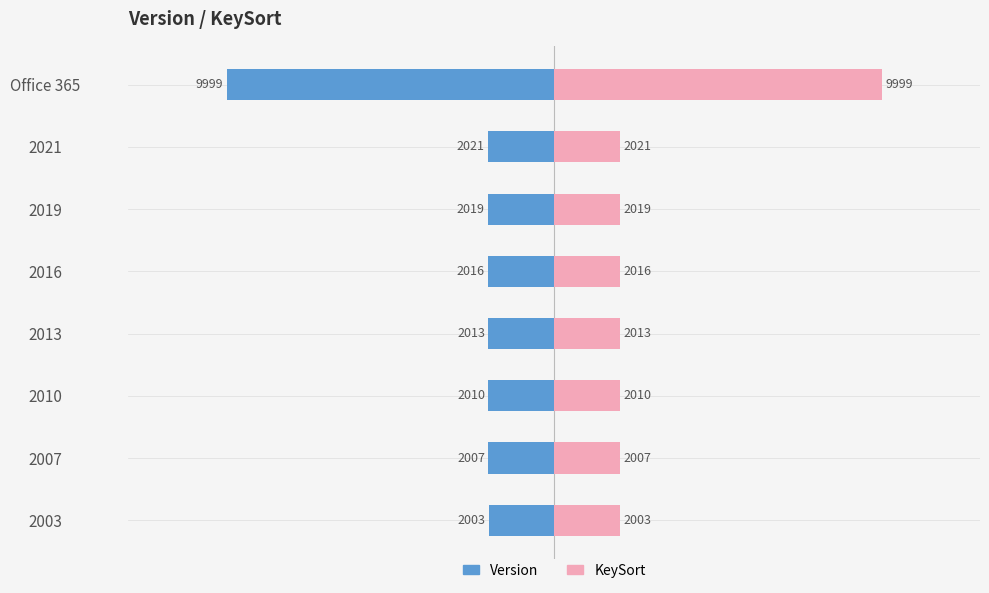

What are all the series names shown in the legend?

Version, KeySort